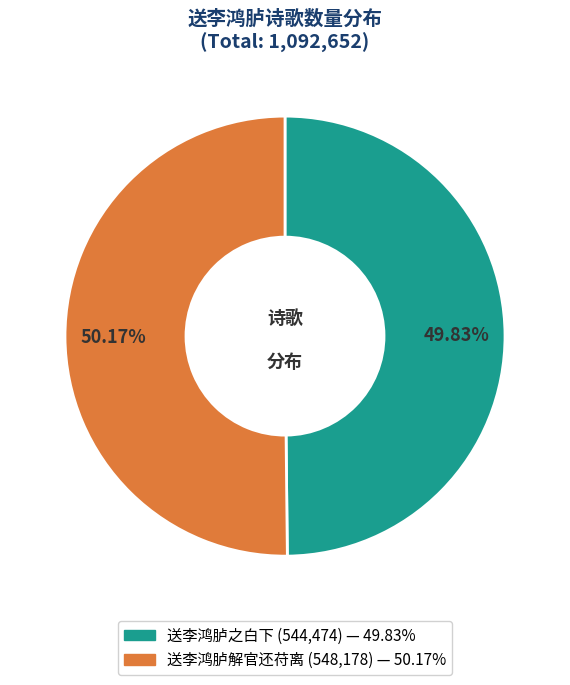

Is there a majority slice in this chart?

Yes